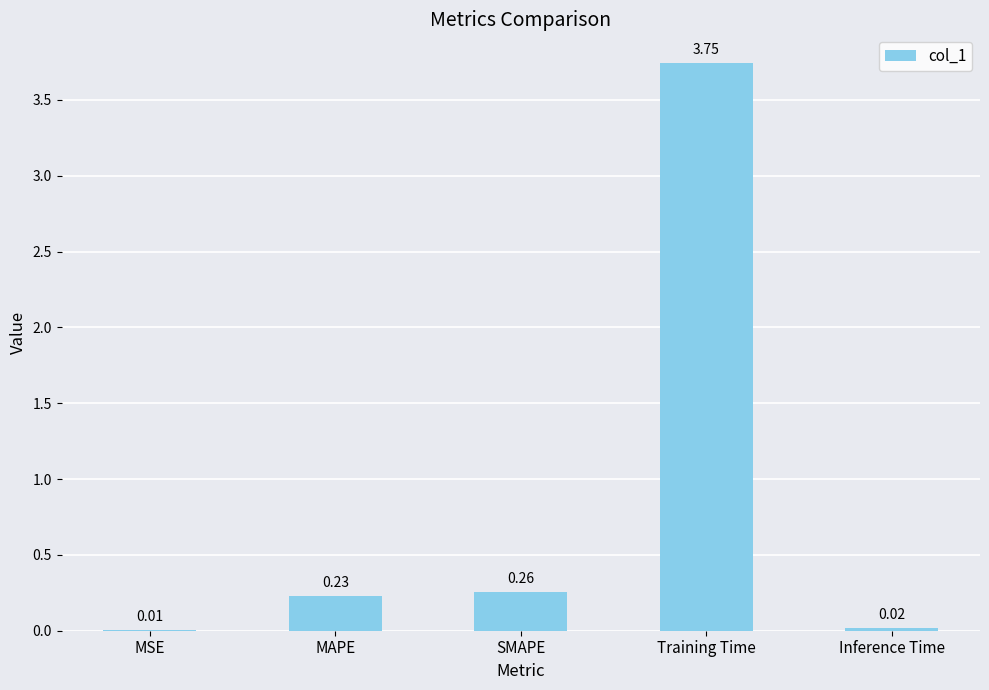

What is the sum of the values at Training Time and MSE?

3.8